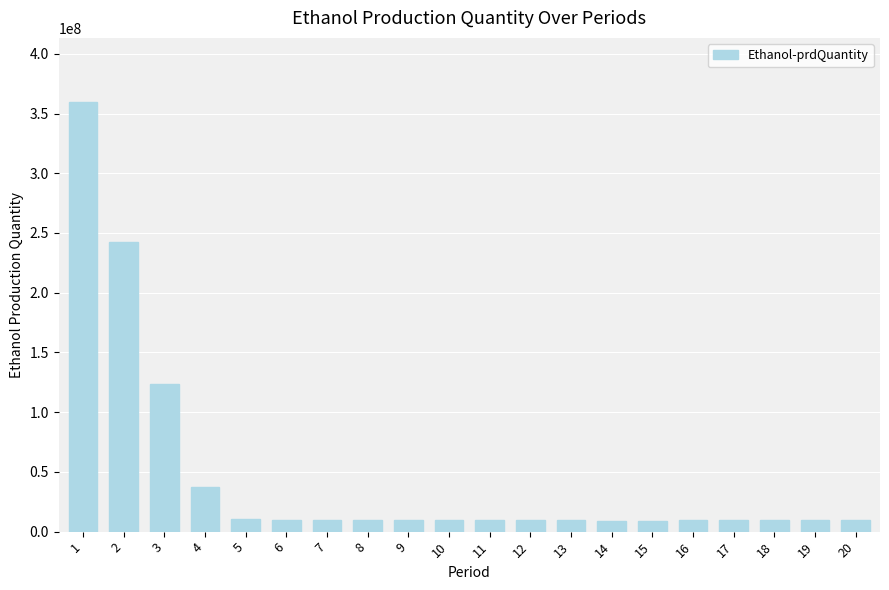

What is the value of the 12th bar from the left?

9617937.1